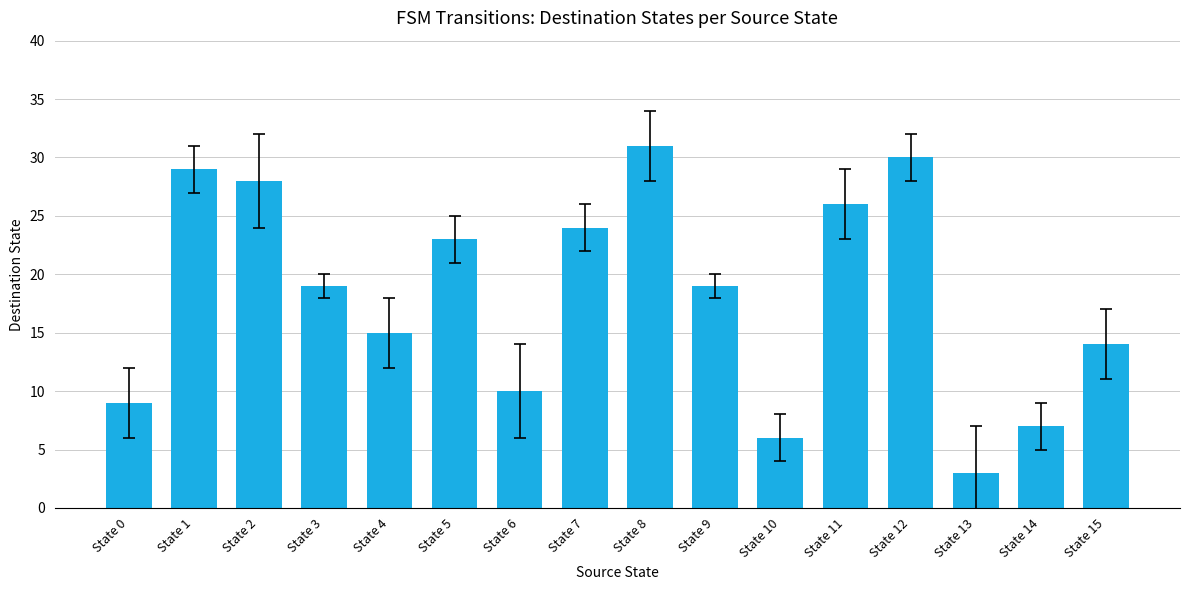

What is the change in value from State 7 to State 10?

-18